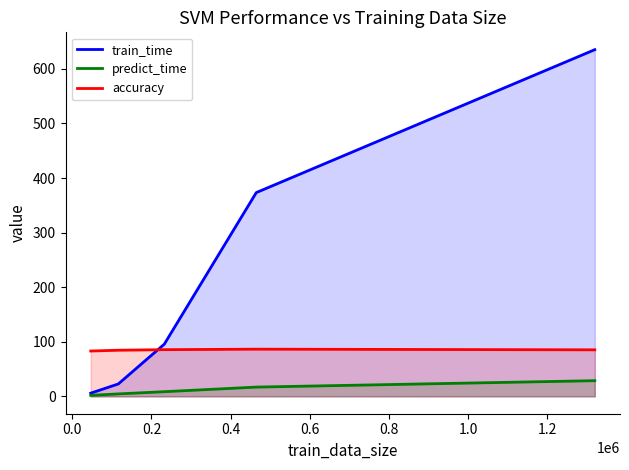

What are all the series names shown in the legend?

train_time, predict_time, accuracy